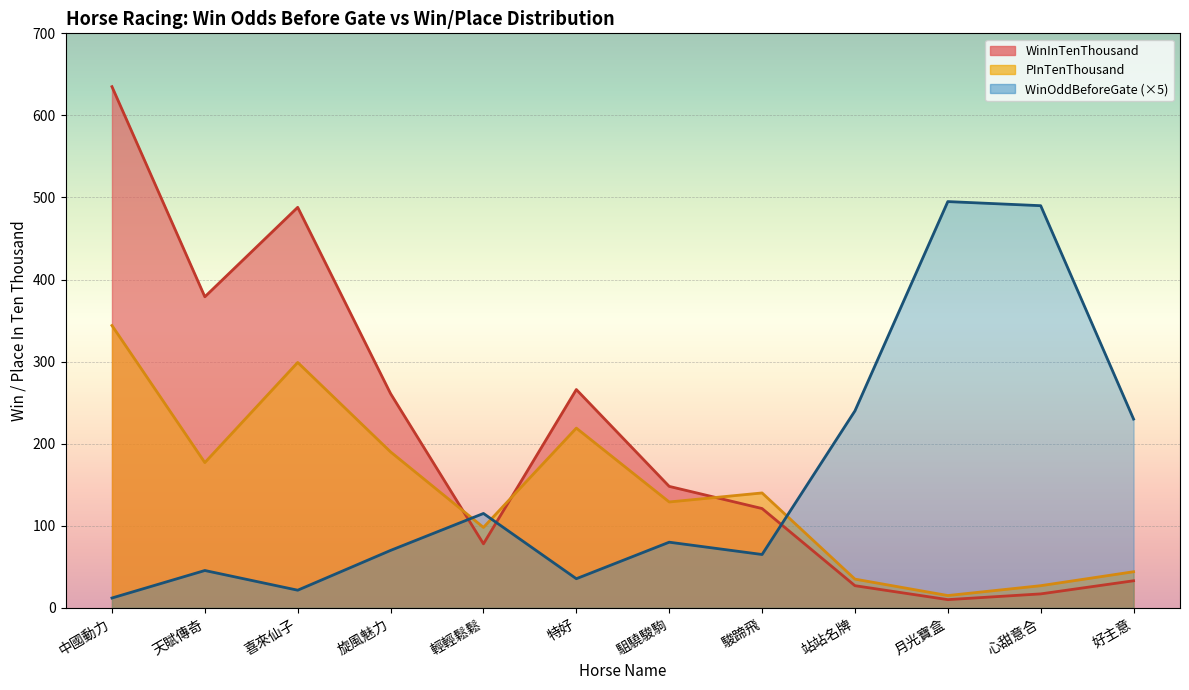

Which category has the highest value across all series?

中國動力